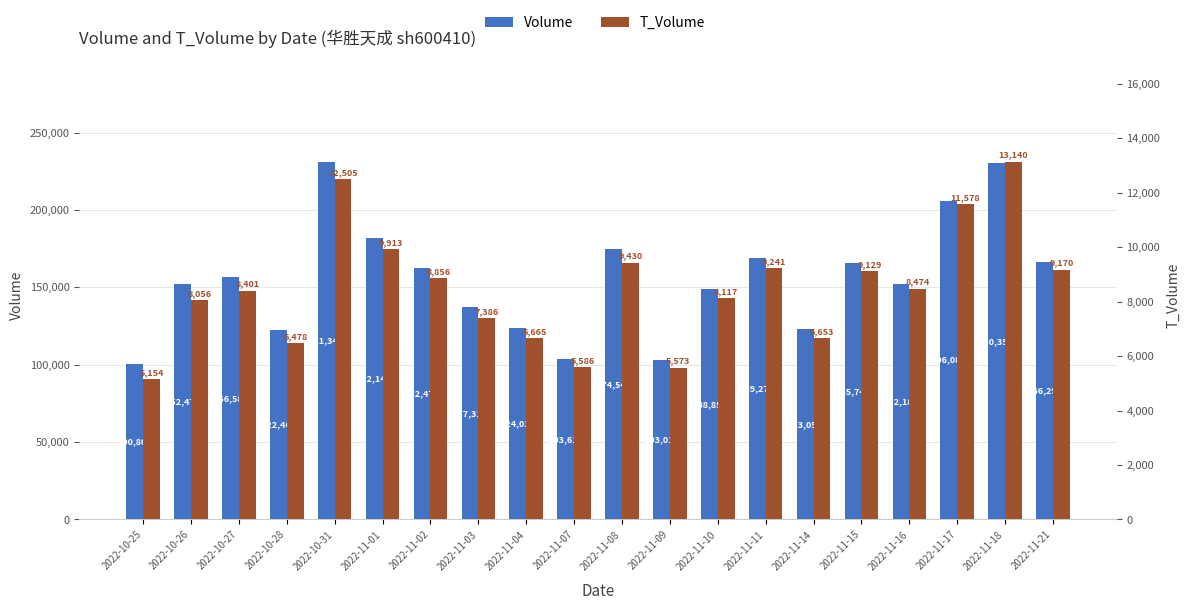

What is the value of the t_volume bar at the 13th from the left?

8117